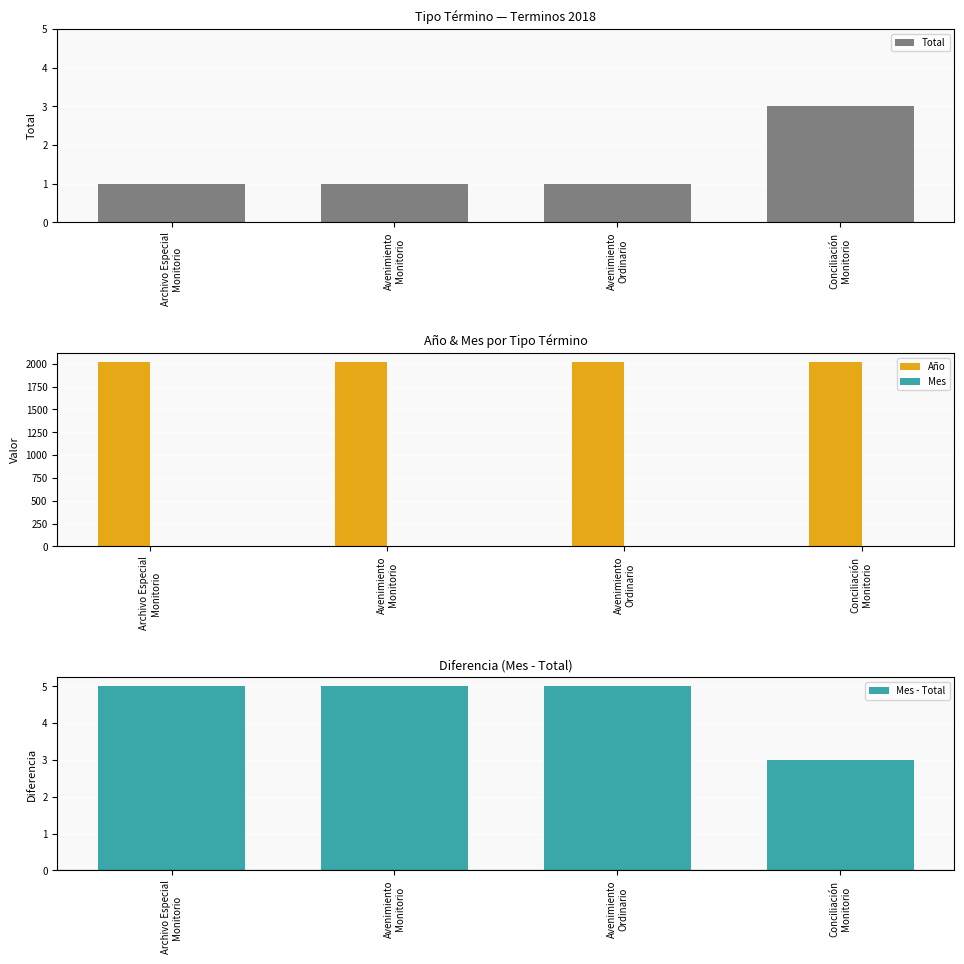

What is the value of the Mes bar at the 1st from the left?

6